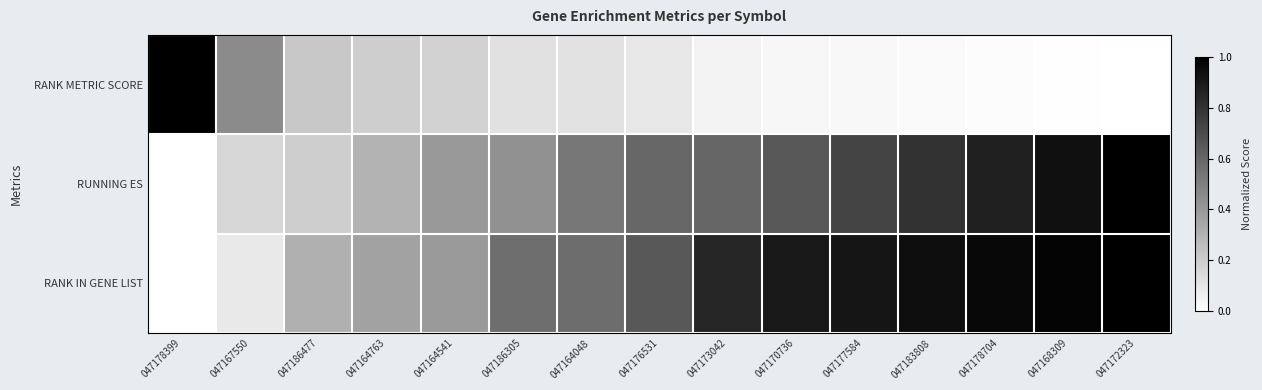

Which has a higher value, 047172323 or 047168309?

047168309